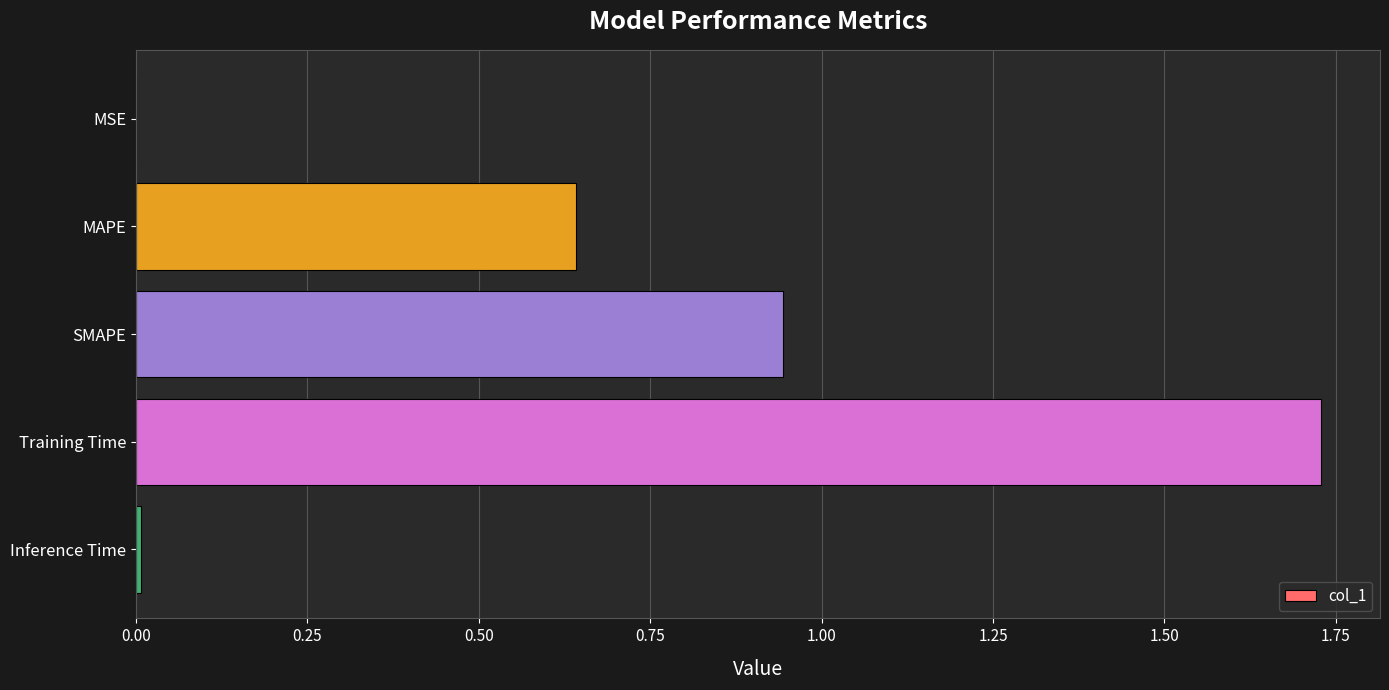

Does the chart contain stacked bars?

No